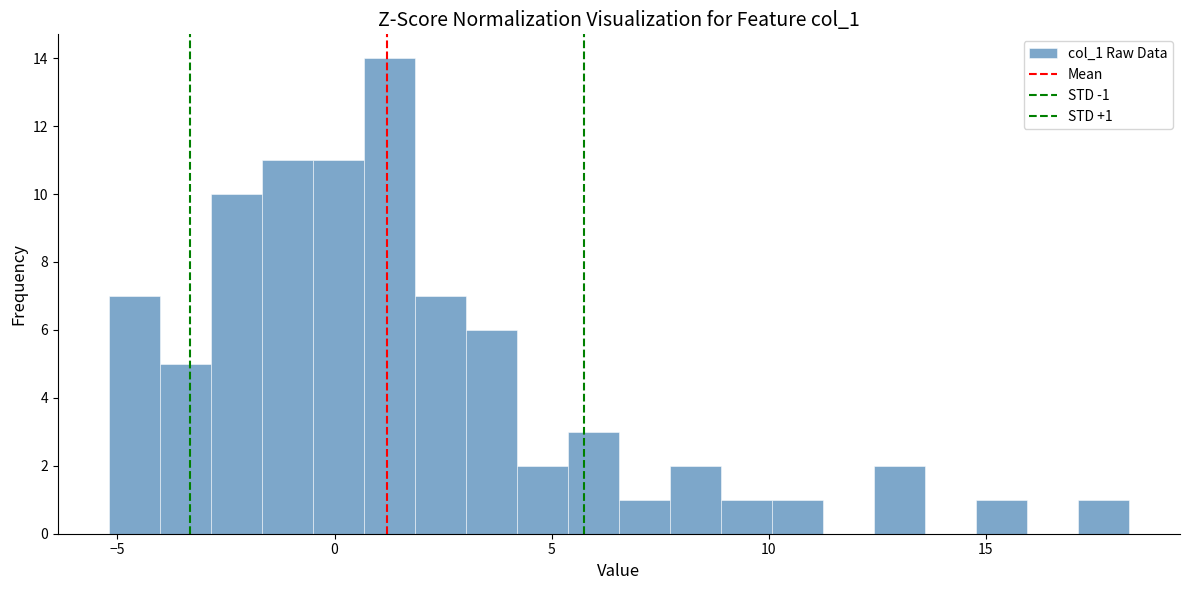

Read against the x-axis, roughly where is the centre of the tallest bar?

1.5